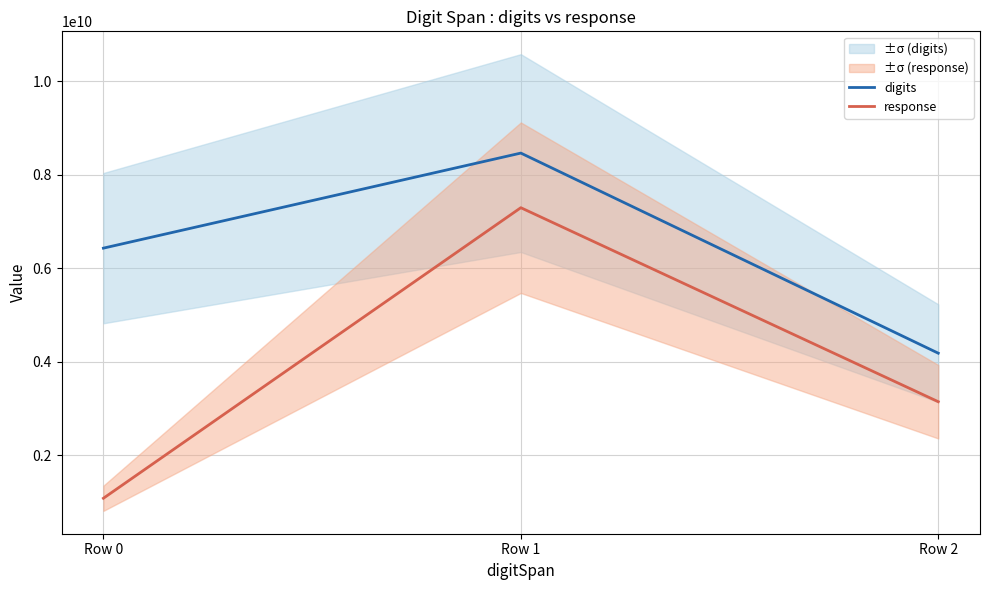

At how many categories does at least one series exceed 2419738460?

3